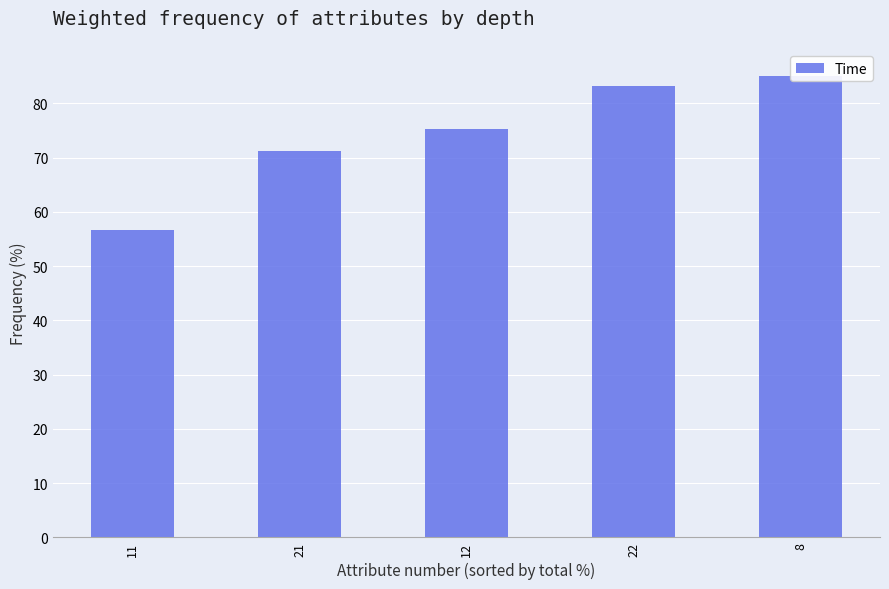

List the labels in order of value, smallest first.

11, 21, 12, 22, 8